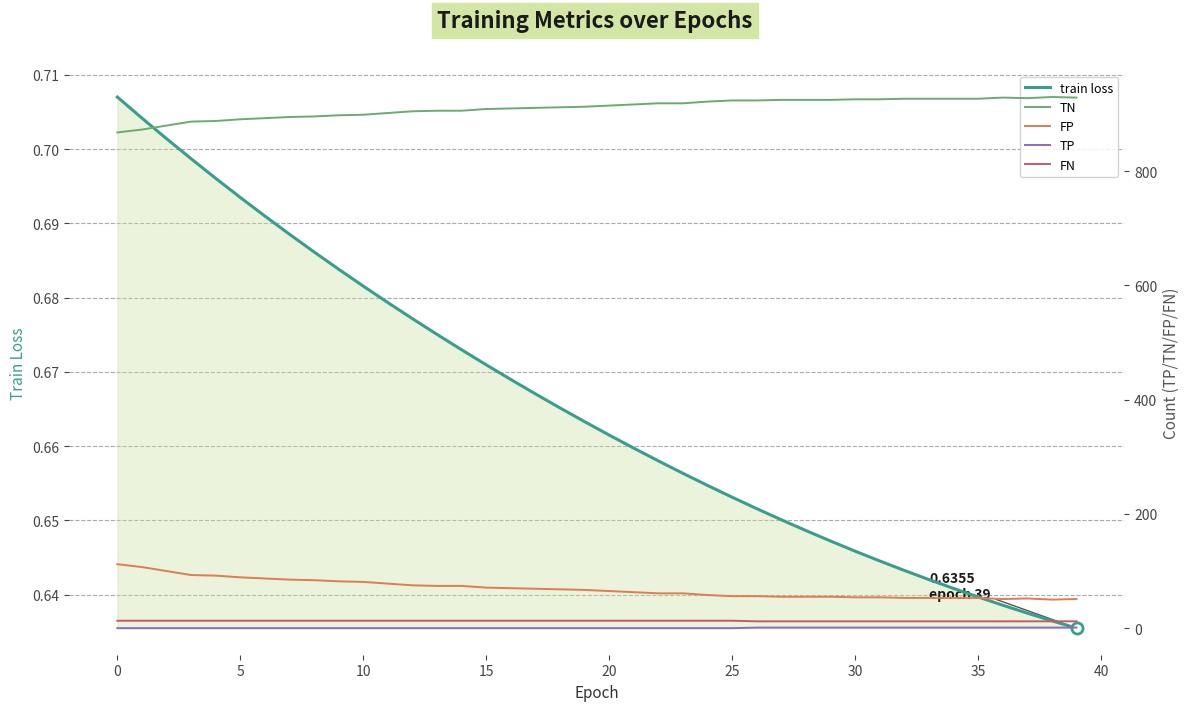

What is the average value of the TP series?

0.3